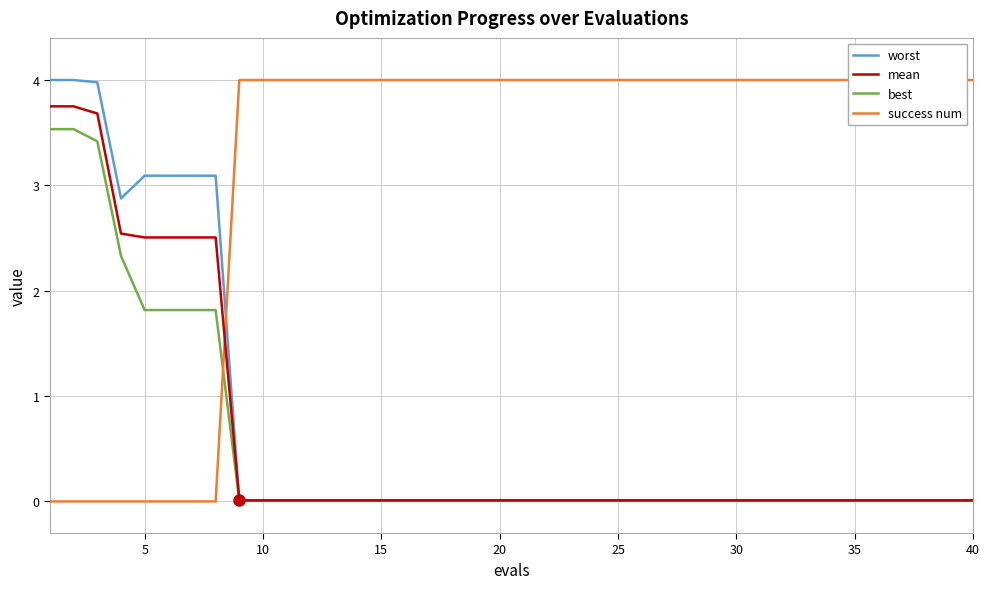

Reading left to right, what are all the values shown in this chart?

worst: 4.0	4.0	4.0	2.9	3.1	3.1	3.1	3.1	0.0	0.0	0.0	0.0	0.0	0.0	0.0	0.0	0.0	0.0	0.0	0.0	0.0	0.0	0.0	0.0	0.0	0.0	0.0	0.0	0.0	0.0	0.0	0.0	0.0	0.0	0.0	0.0	0.0	0.0	0.0	0.0
mean: 3.8	3.8	3.7	2.5	2.5	2.5	2.5	2.5	0.0	0.0	0.0	0.0	0.0	0.0	0.0	0.0	0.0	0.0	0.0	0.0	0.0	0.0	0.0	0.0	0.0	0.0	0.0	0.0	0.0	0.0	0.0	0.0	0.0	0.0	0.0	0.0	0.0	0.0	0.0	0.0
best: 3.5	3.5	3.4	2.3	1.8	1.8	1.8	1.8	0.0	0.0	0.0	0.0	0.0	0.0	0.0	0.0	0.0	0.0	0.0	0.0	0.0	0.0	0.0	0.0	0.0	0.0	0.0	0.0	0.0	0.0	0.0	0.0	0.0	0.0	0.0	0.0	0.0	0.0	0.0	0.0
success num: 0.0	0.0	0.0	0.0	0.0	0.0	0.0	0.0	4.0	4.0	4.0	4.0	4.0	4.0	4.0	4.0	4.0	4.0	4.0	4.0	4.0	4.0	4.0	4.0	4.0	4.0	4.0	4.0	4.0	4.0	4.0	4.0	4.0	4.0	4.0	4.0	4.0	4.0	4.0	4.0